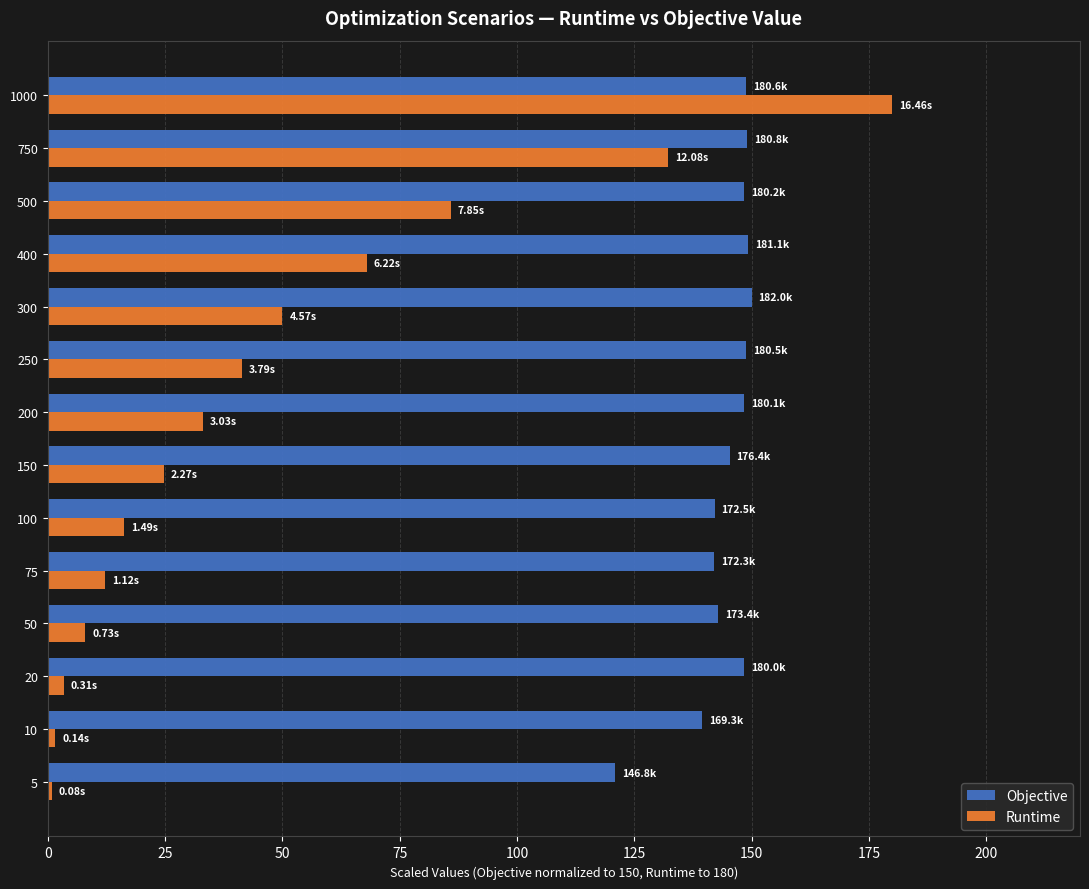

At 400, list the series in order from smallest to largest.

Runtime, Objective